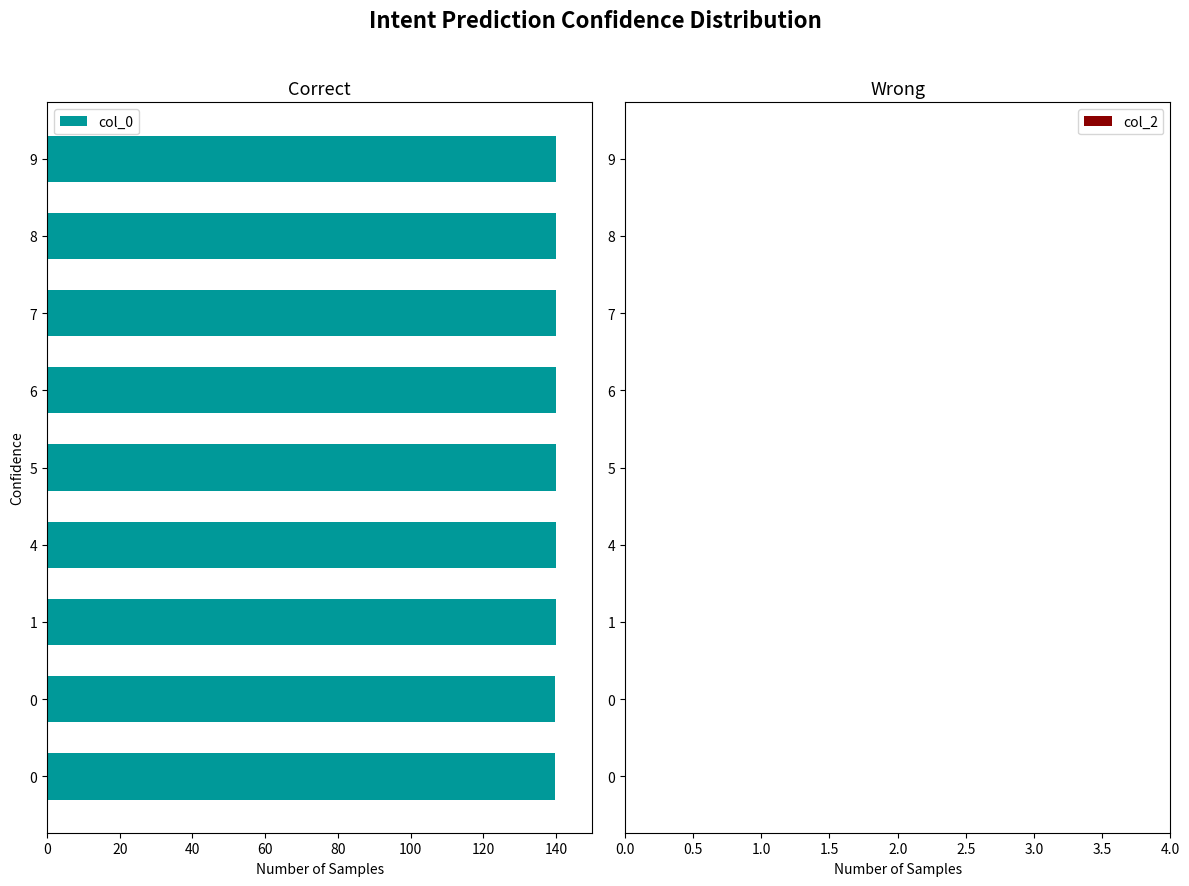

Does the chart contain any negative values?

Yes